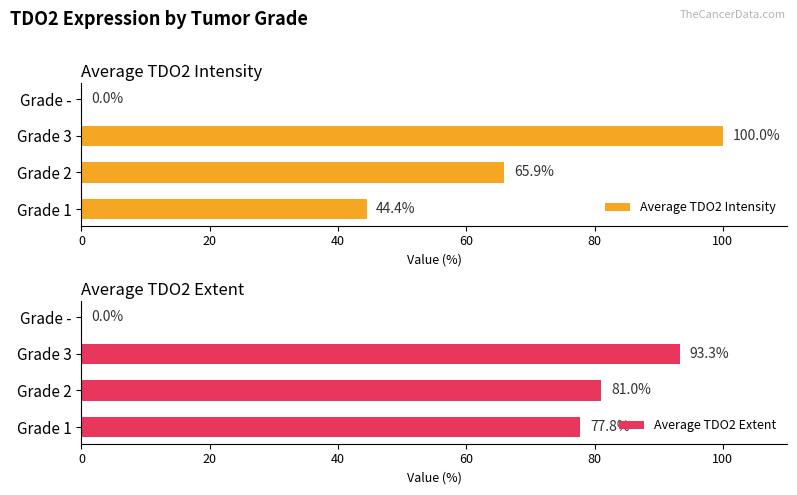

Which series has the largest total across all categories?

Average TDO2 Extent